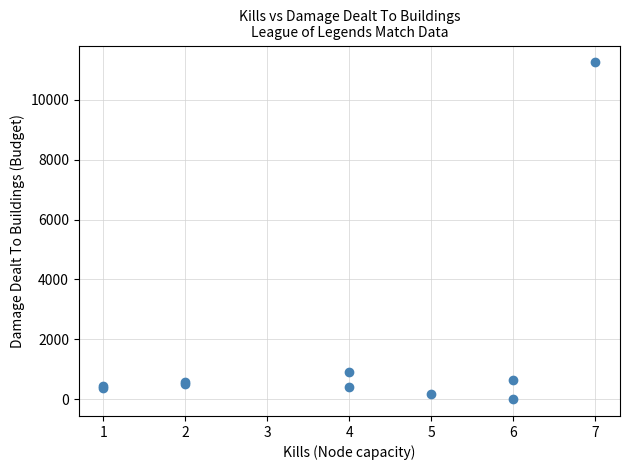

What Y value in the scatter plot is closest to 5628?

911